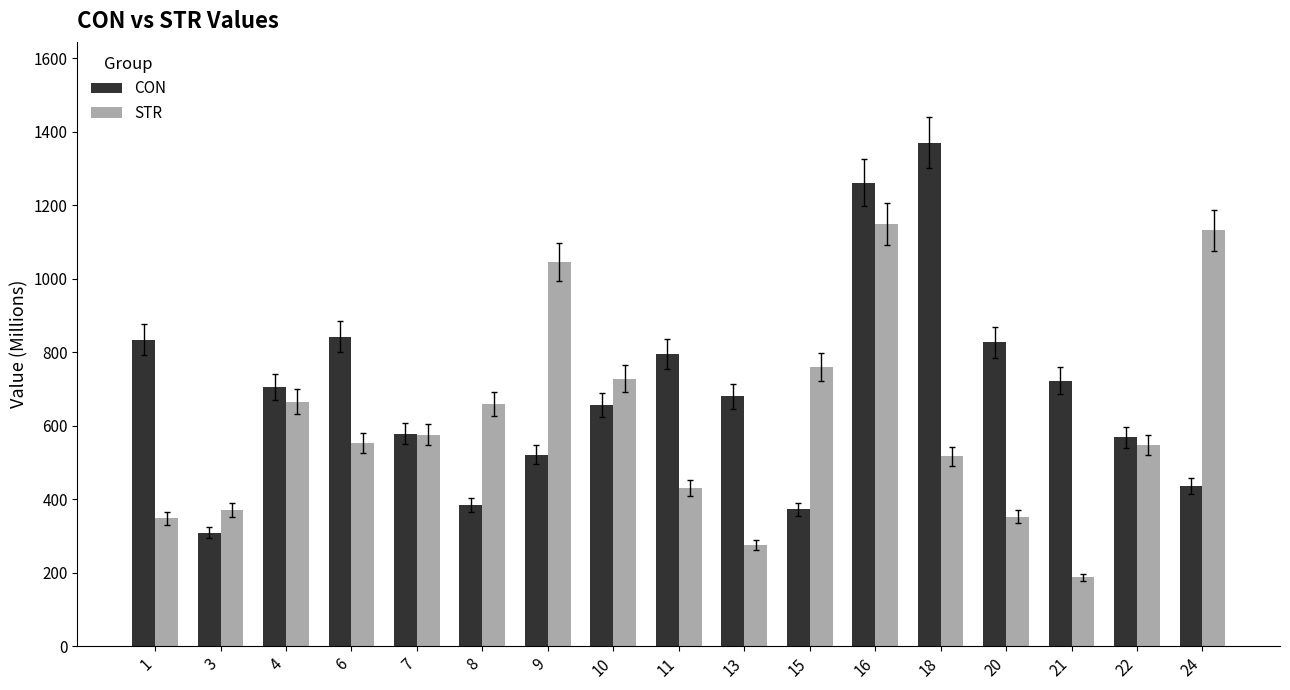

How many categories are shown in the chart?

17